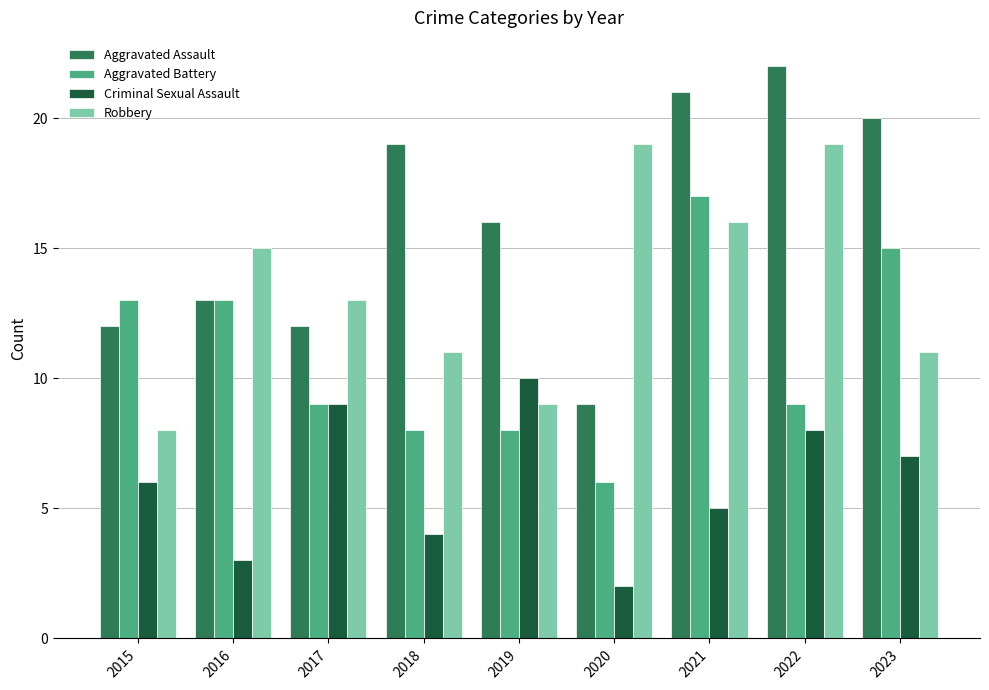

At which label does Aggravated Battery reach its minimum?

2020